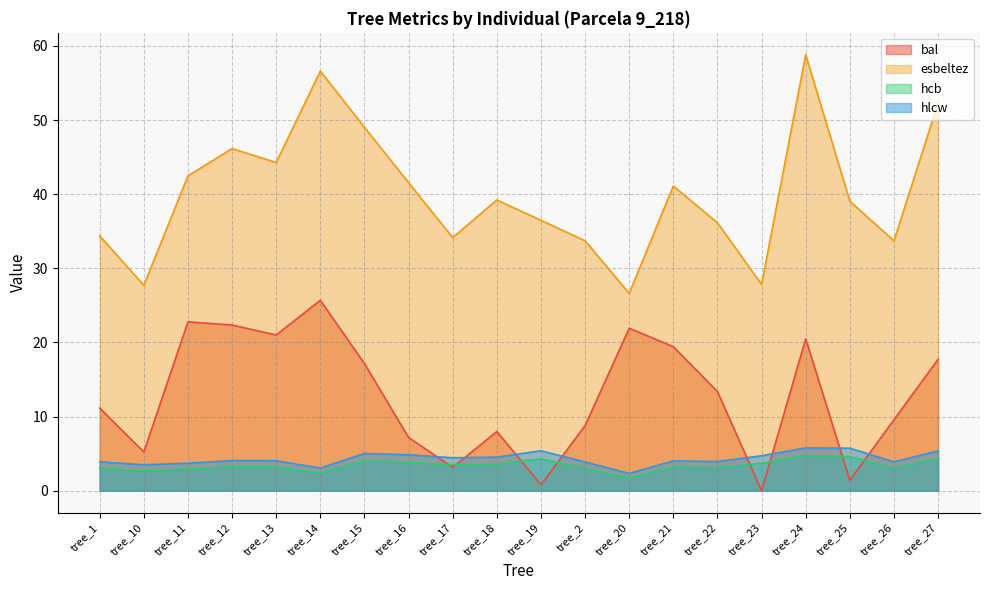

How many categories are shown in the chart?

20